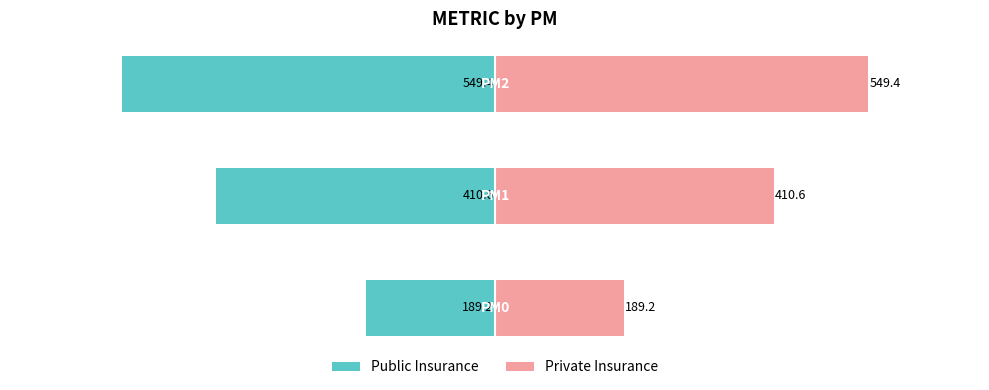

What is the sum of all Public Insurance values?

-1149.2